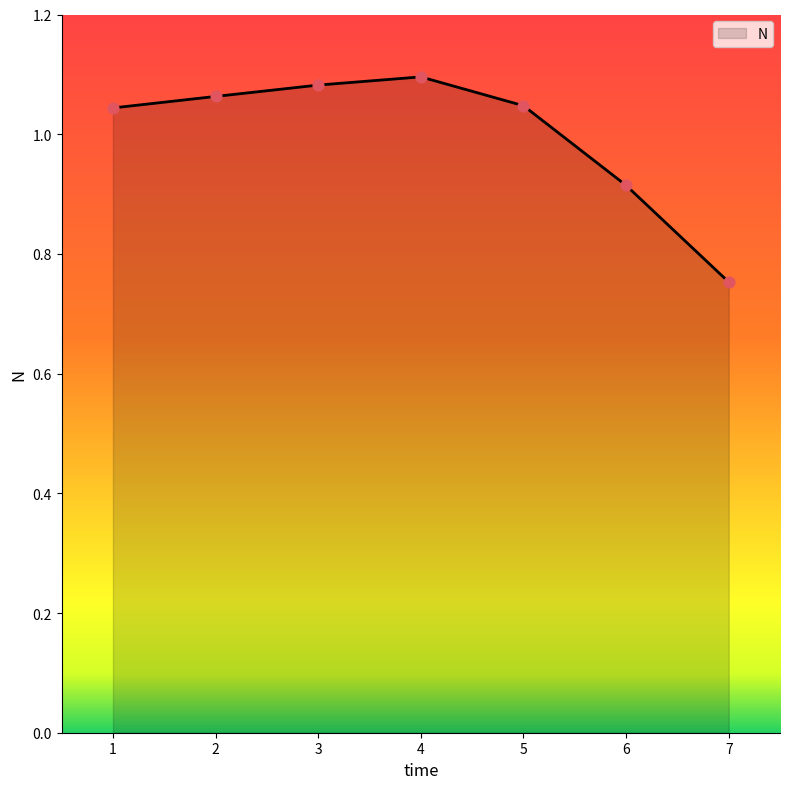

Which has a higher value, 6 or 1?

1